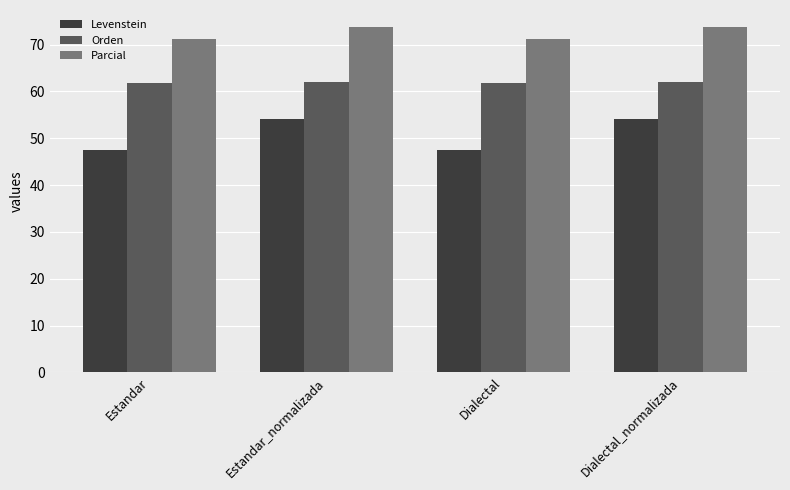

At Dialectal, list the series in order from smallest to largest.

Levenstein, Orden, Parcial